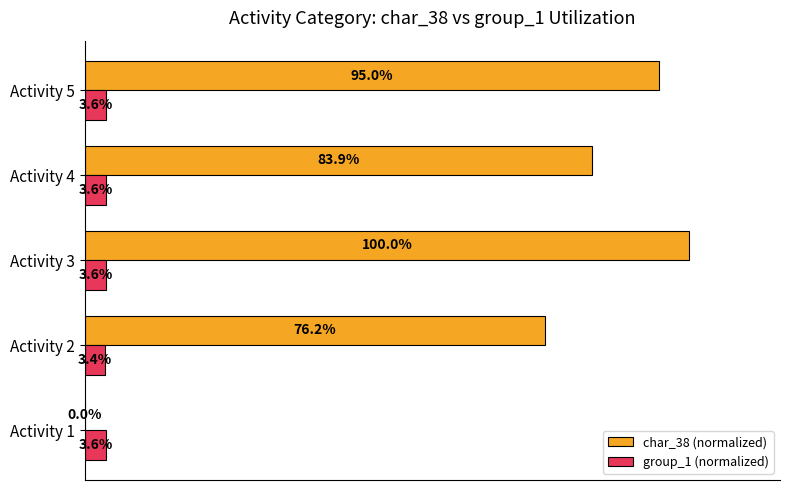

At which category is the sum across all series the highest?

Activity 3